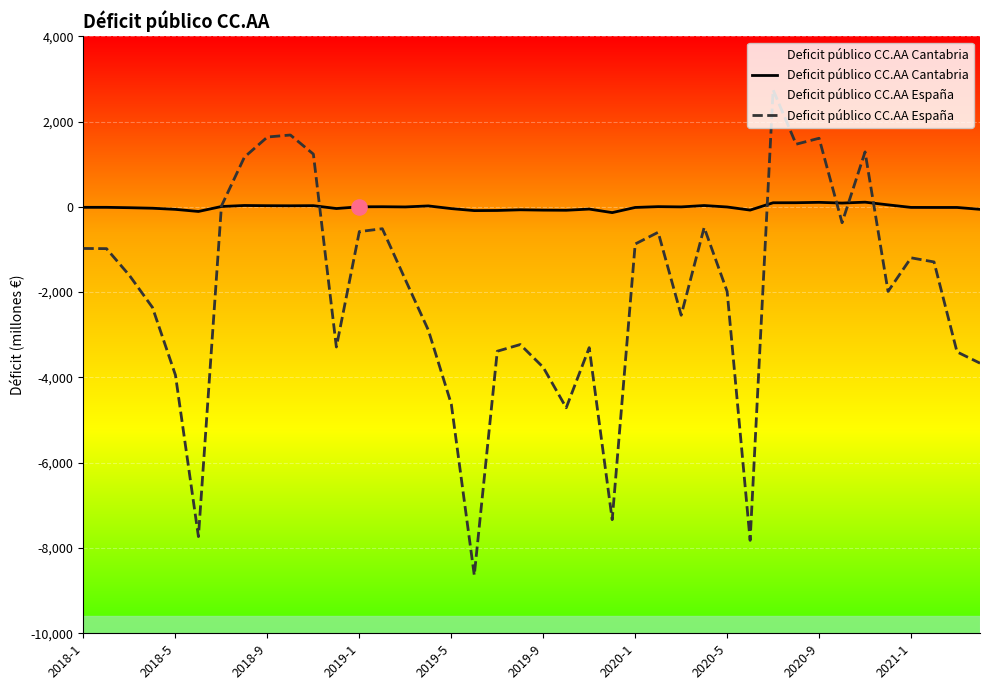

At how many categories does at least one series exceed -5030?

40